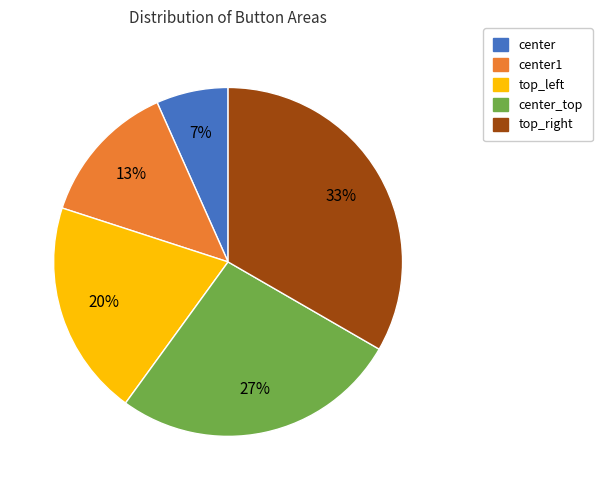

Rank the categories by value from highest to lowest.

top_right, center_top, top_left, center1, center